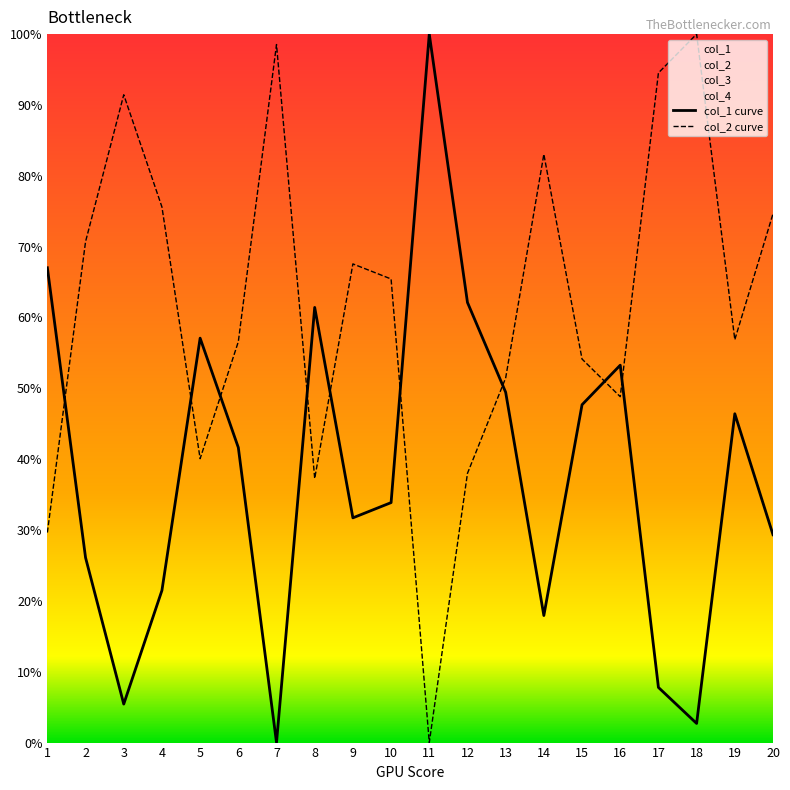

Rank the series by their maximum value, from lowest to highest.

col_1, col_2